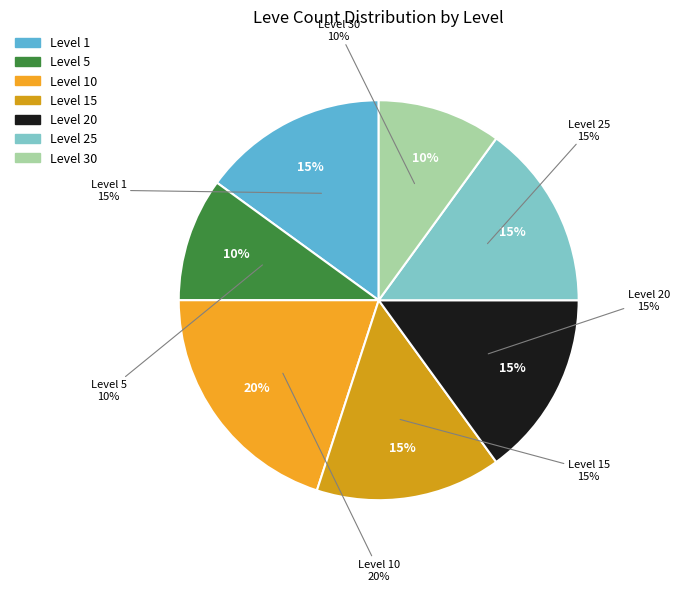

What percentage is NOT represented by 10?

80.0%